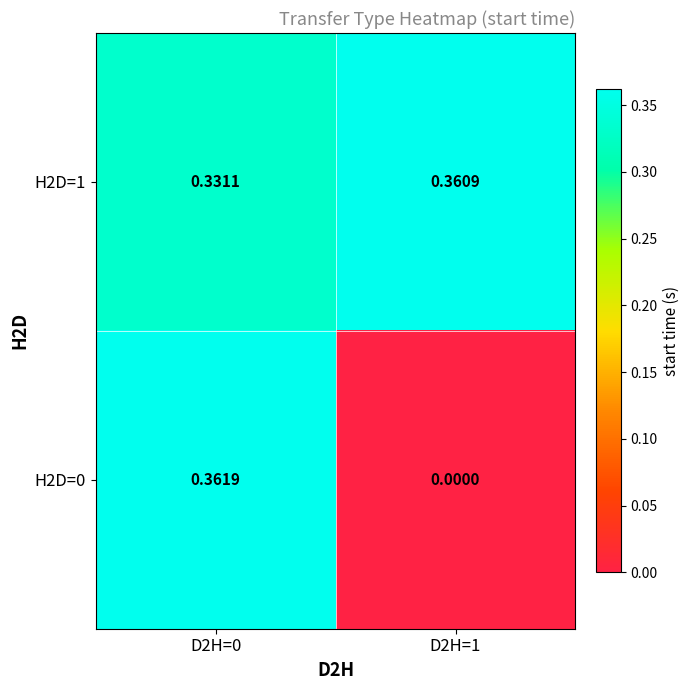

Is the value of H2D=0 at D2H=1 greater than the value of H2D=1 at D2H=1?

No